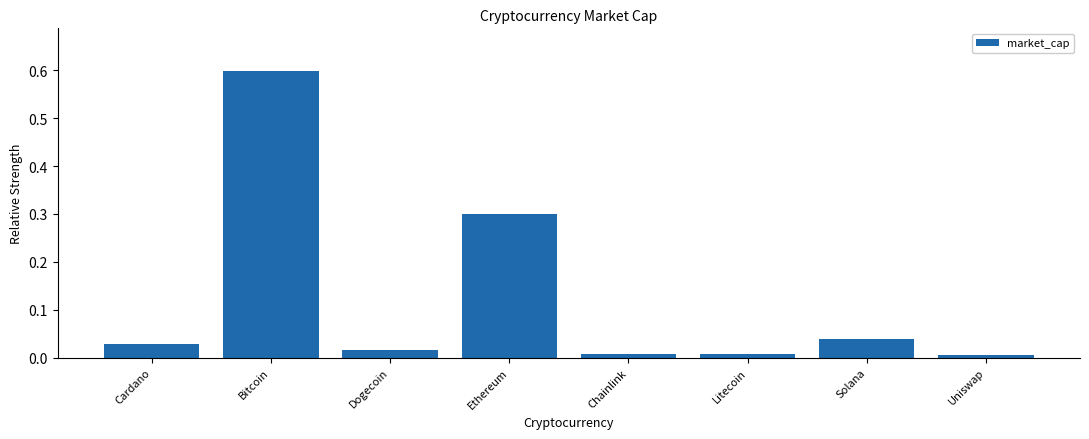

What is the greatest value displayed?

0.6